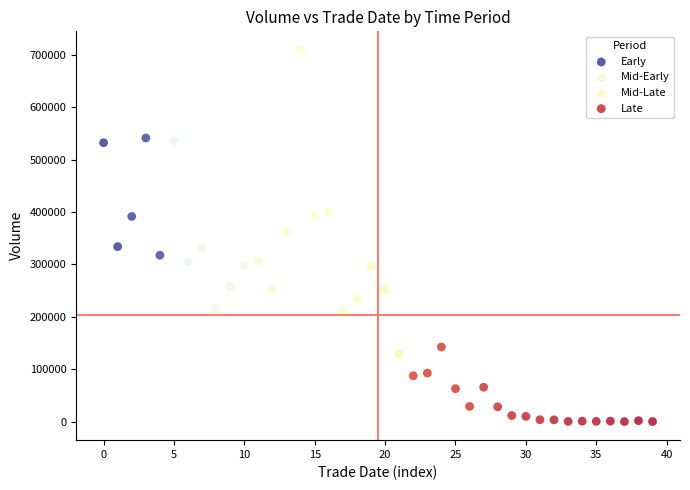

Which series contains the highest Y value?

Mid-Early